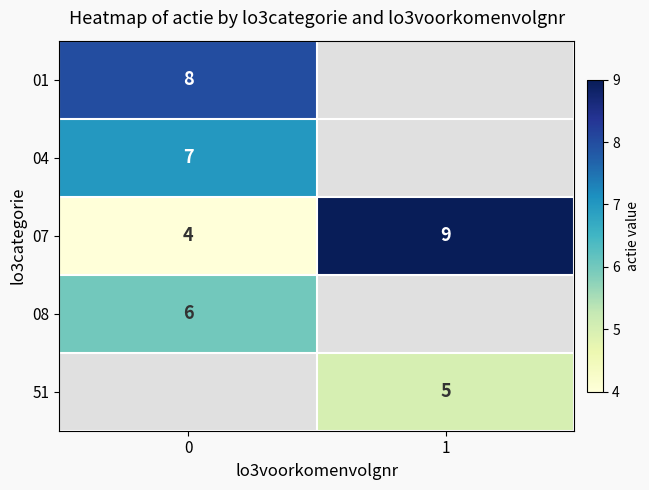

At how many categories does at least one series exceed 6?

2